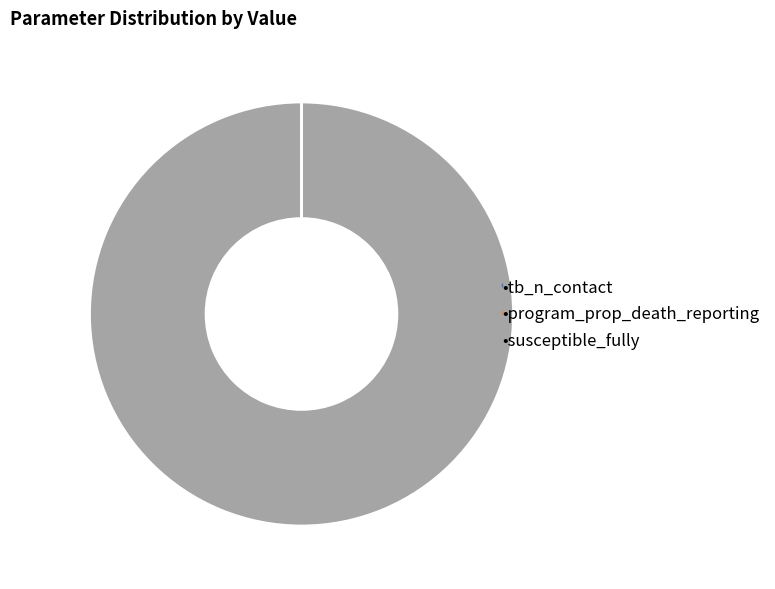

Does any single category account for the majority?

Yes